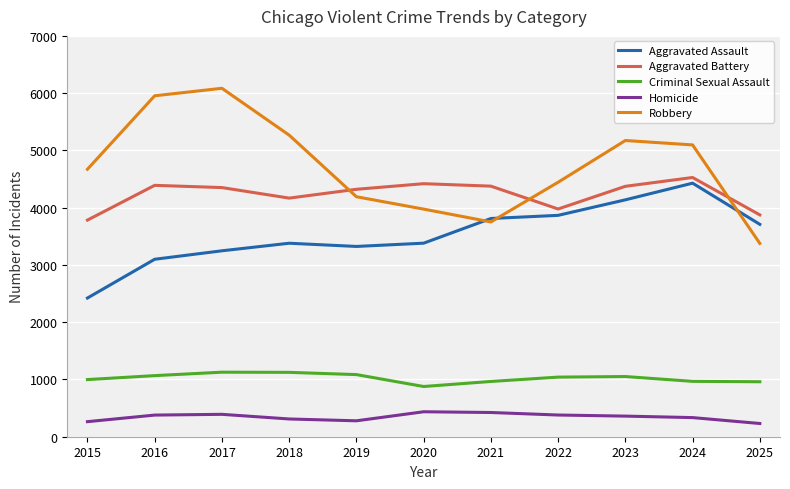

Does the chart have visible grid lines?

Yes